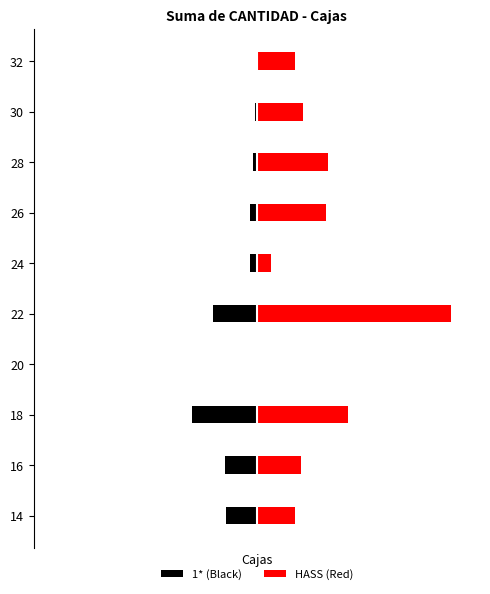

Rank the series by their maximum value, from lowest to highest.

1* (Black), HASS (Red)